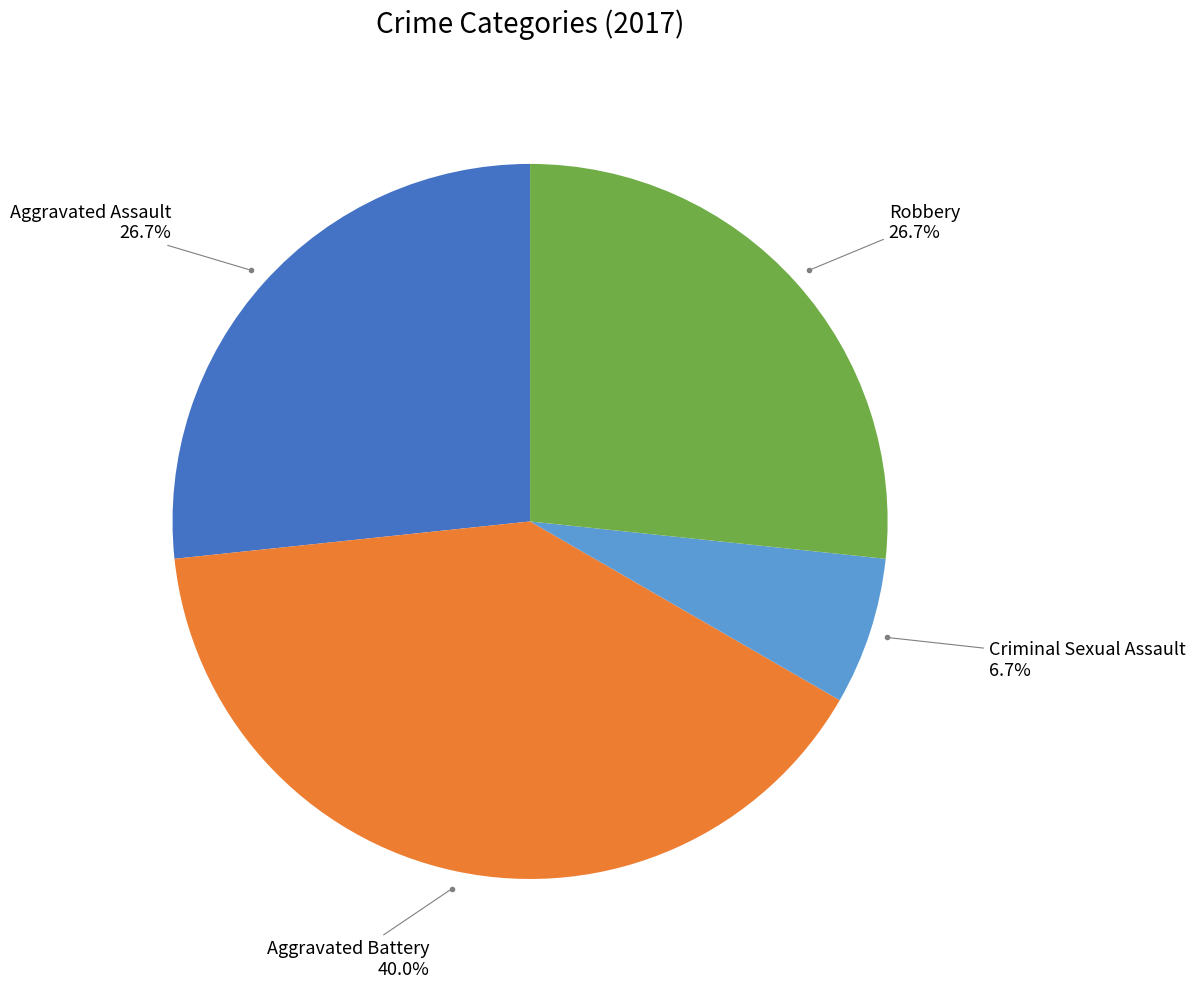

Is there a majority slice in this chart?

No